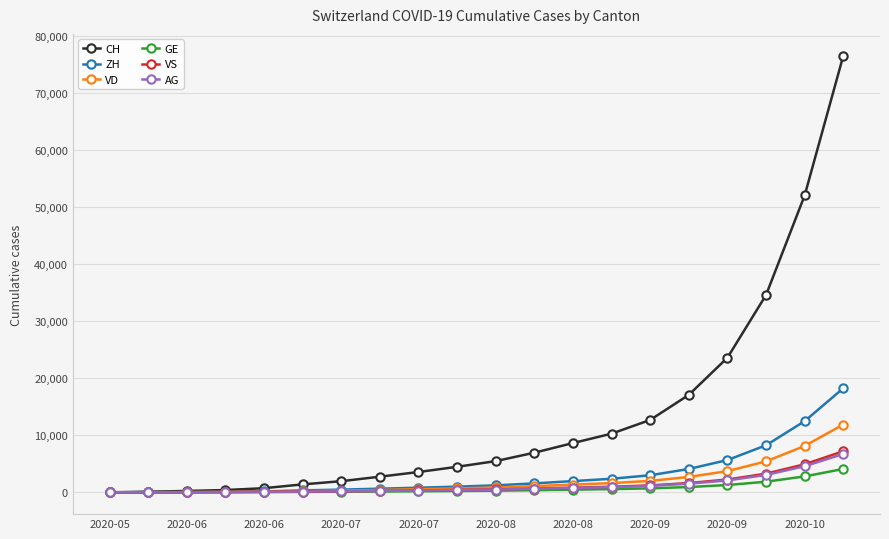

Which series has the largest total across all categories?

CH